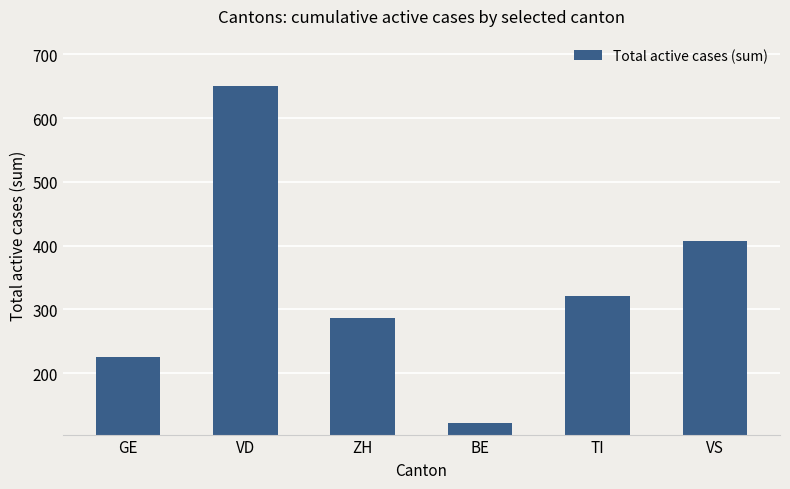

What is the difference between the maximum and minimum values?

529